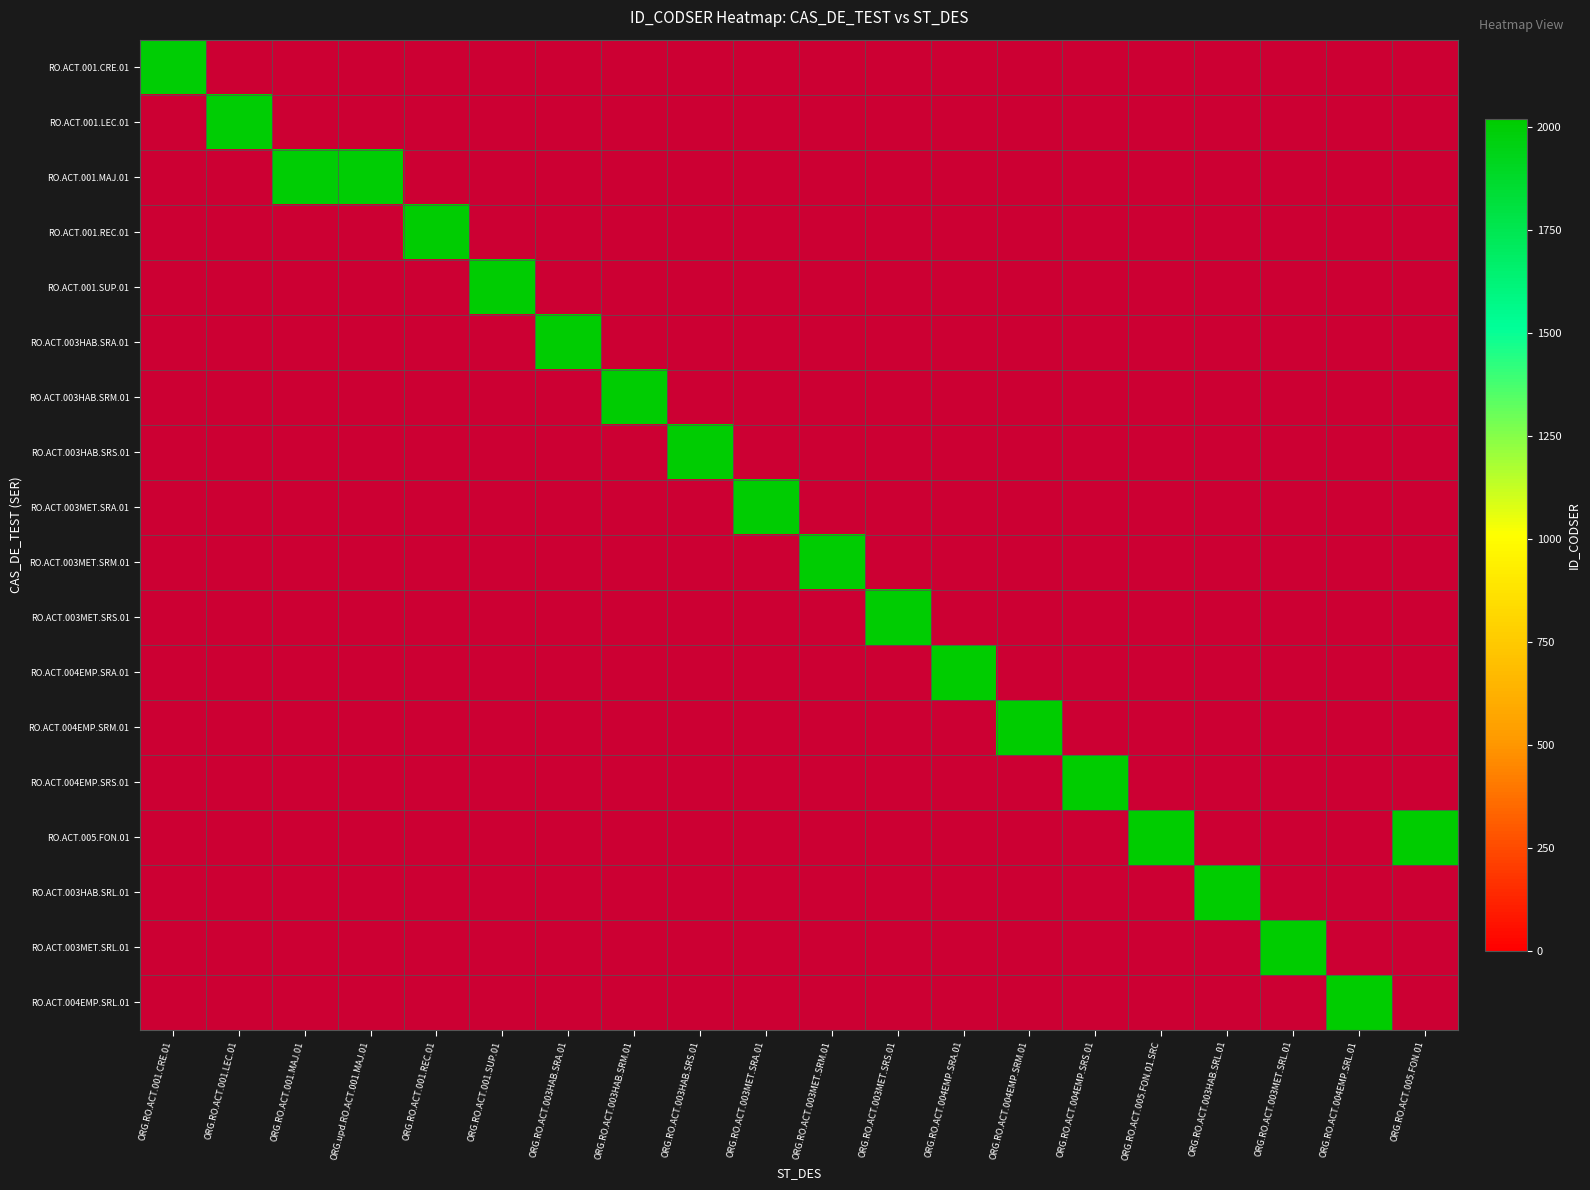

What is the greatest value displayed?

2020.0